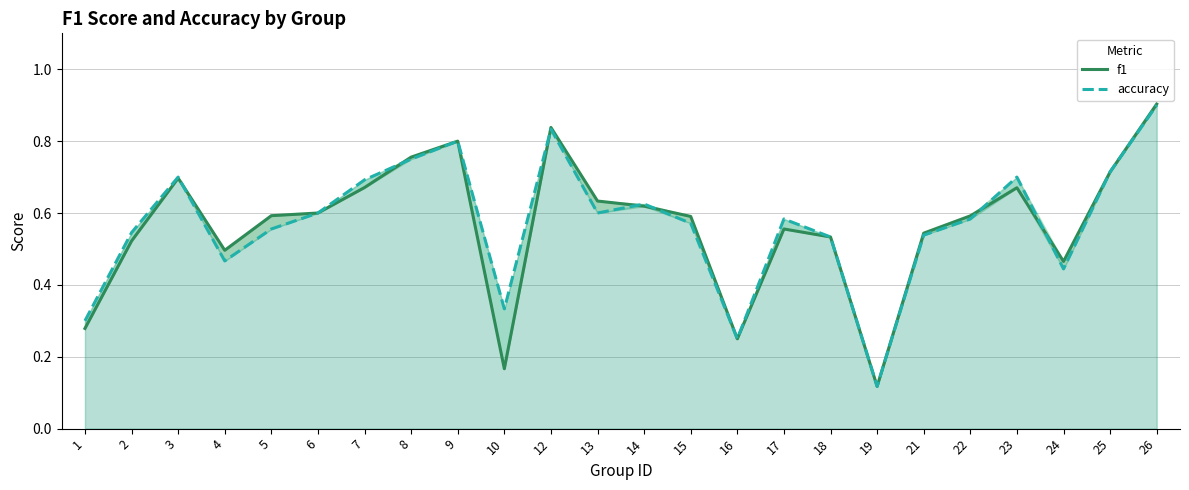

What is the highest value of the f1 series?

0.9